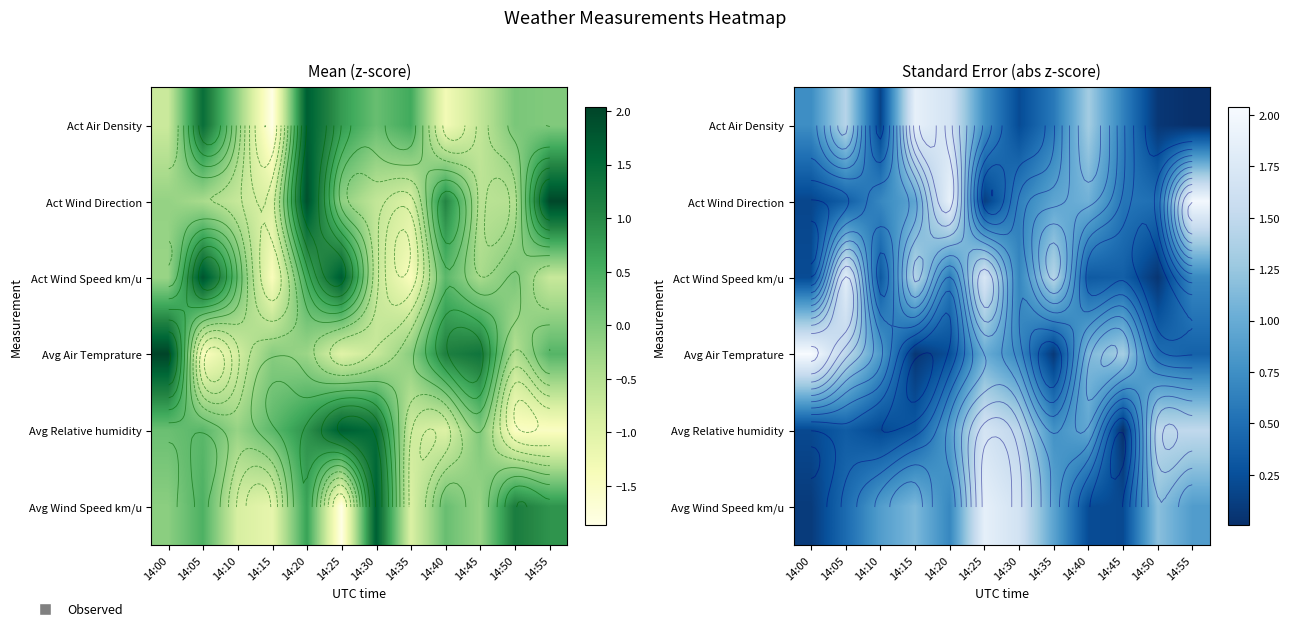

What is the total value across all series at 14:25?

7.1